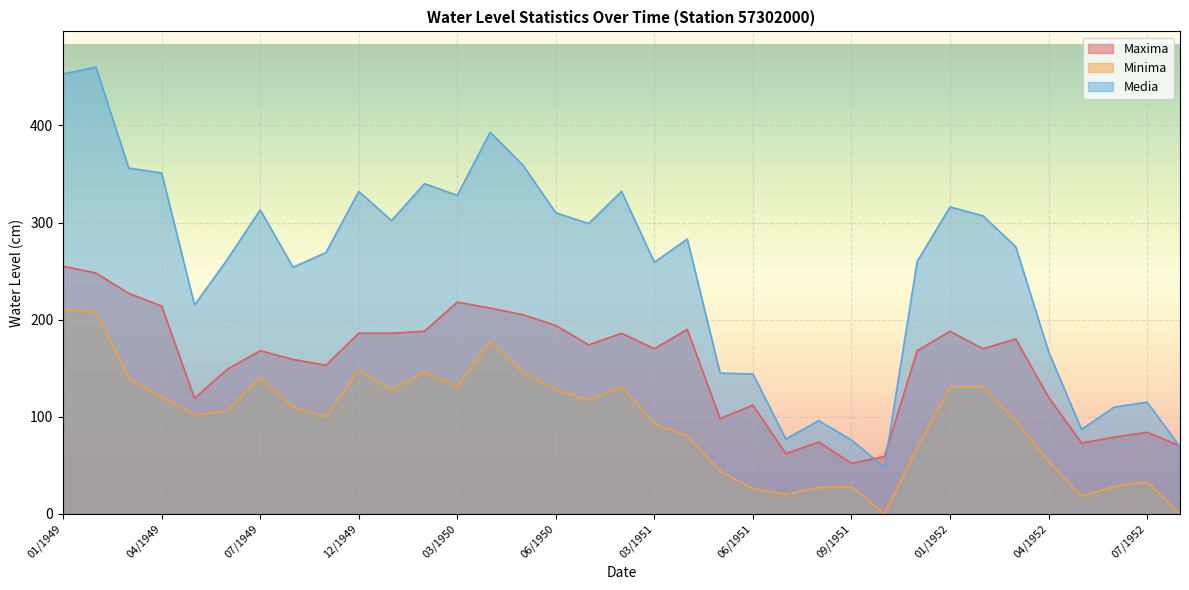

The Minima series shows 96 at 04/1952. True or false?

False